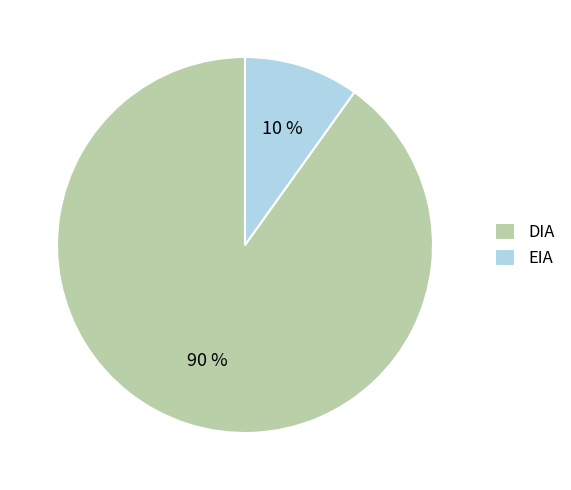

Does any single category account for the majority?

Yes